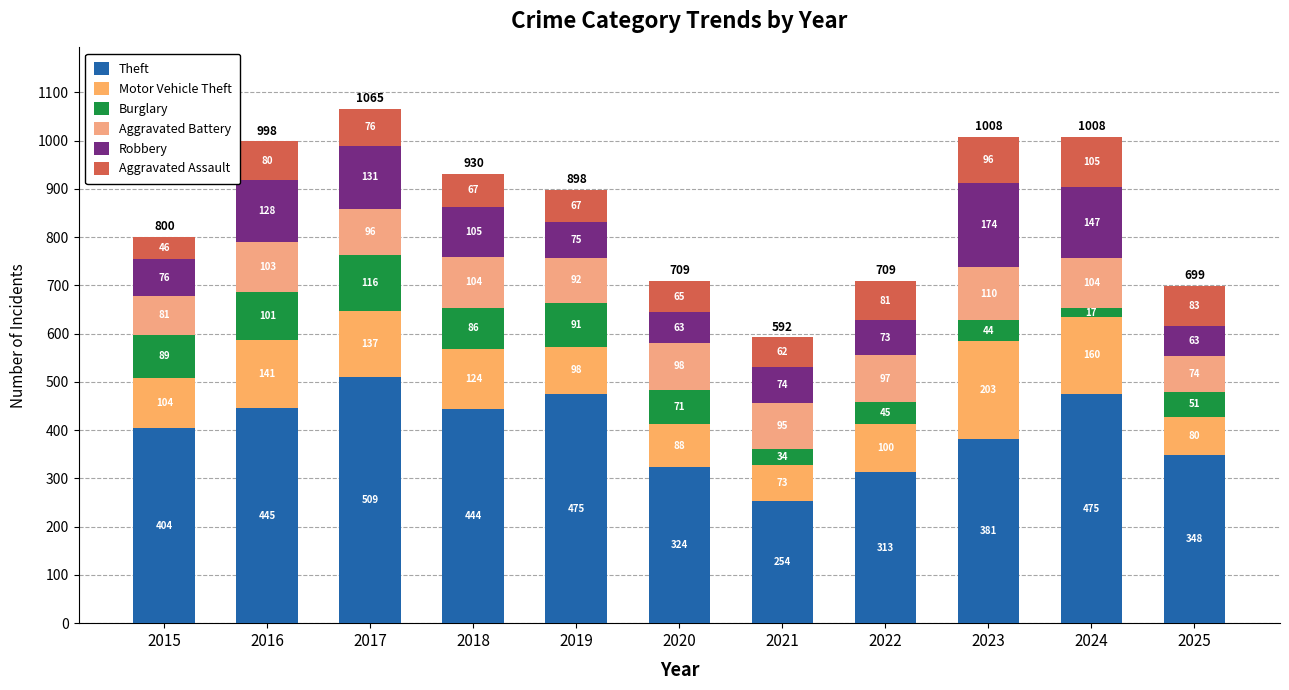

What are all the series names shown in the legend?

Theft, Motor Vehicle Theft, Burglary, Aggravated Battery, Robbery, Aggravated Assault